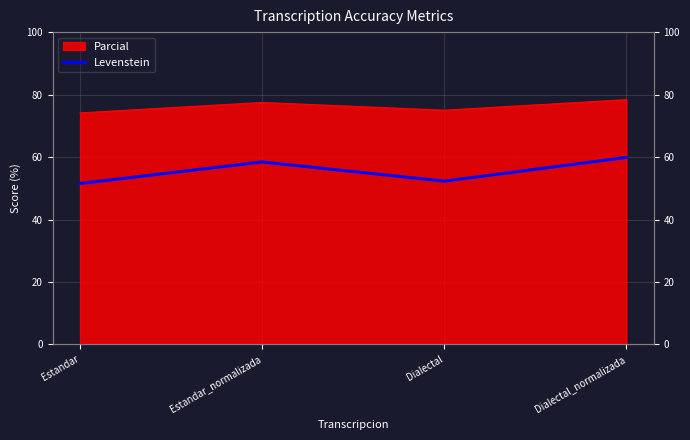

List the labels in order of value, largest first.

Dialectal_normalizada, Estandar_normalizada, Dialectal, Estandar